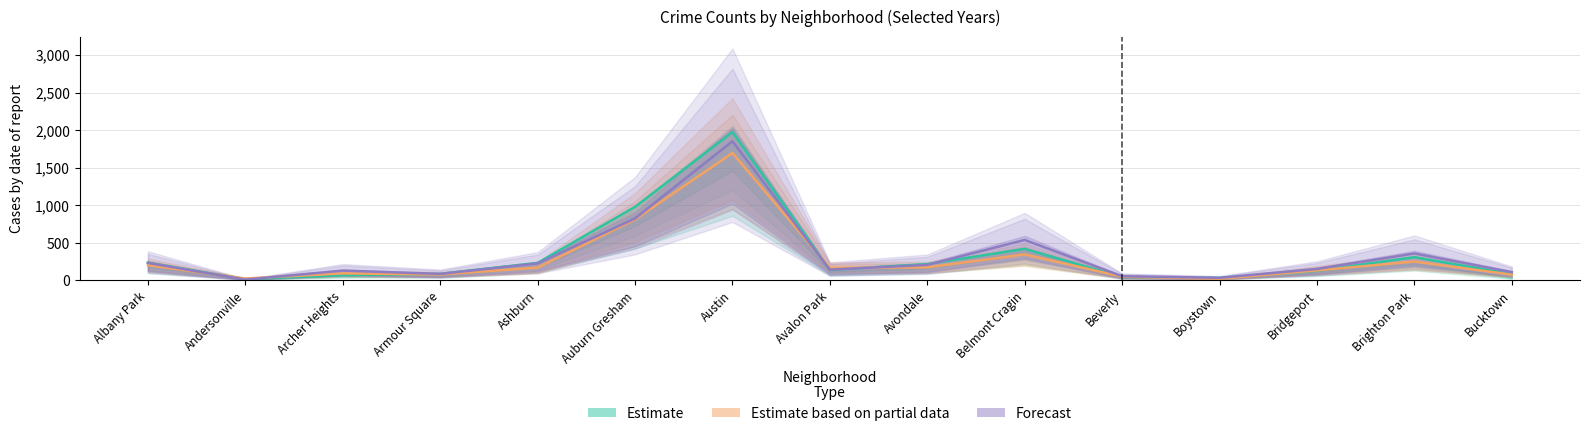

Reading right to left, list all the values displayed in this chart.

Estimate: 85	309	128	33	46	420	218	142	1972	978	233	87	69	17	235
Estimate based on partial data: 77	251	134	21	49	346	174	168	1695	811	170	79	94	25	203
Forecast: 111	359	153	35	56	539	207	144	1851	824	226	87	131	11	233